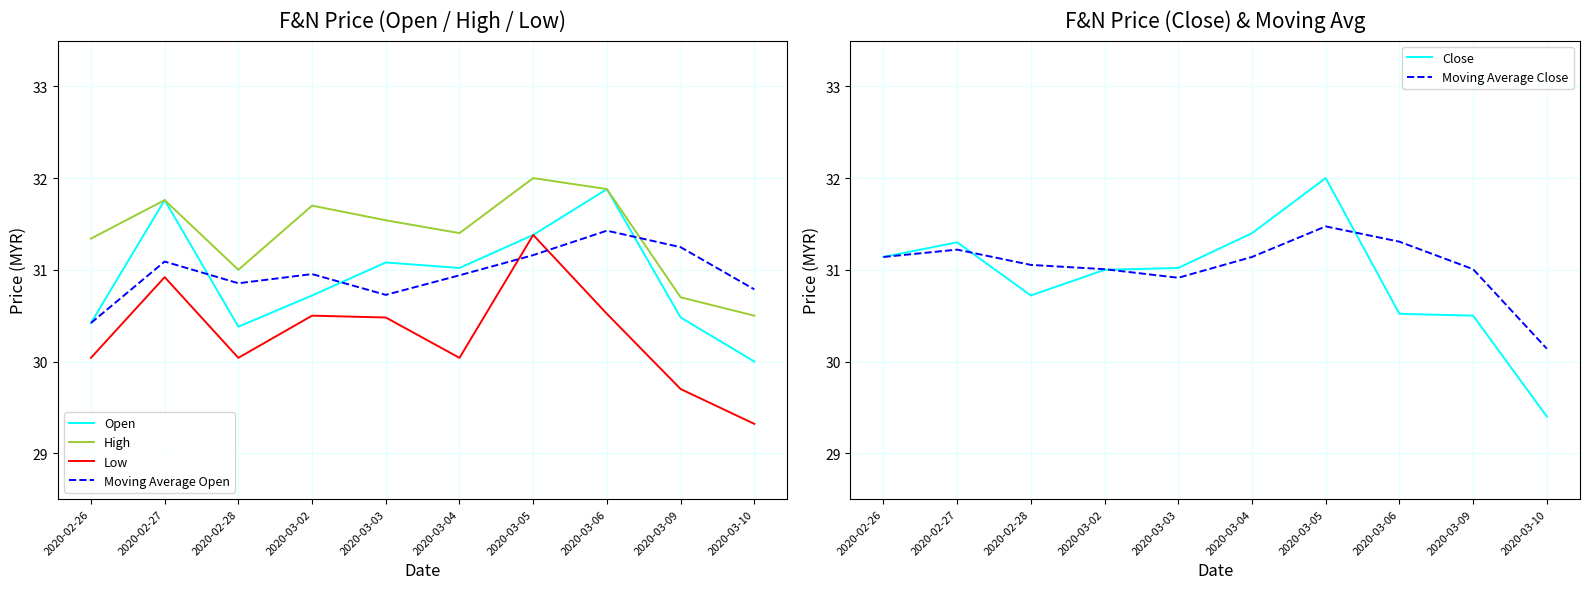

What is the value of the Low point at the 5th from the left?

30.5